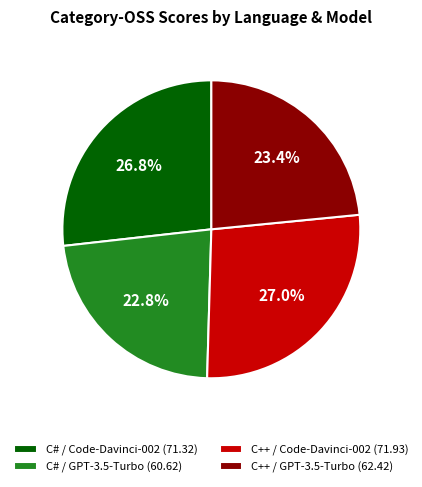

The C# / Code-Davinci-002 slice represents 16% of the pie. True or false?

False